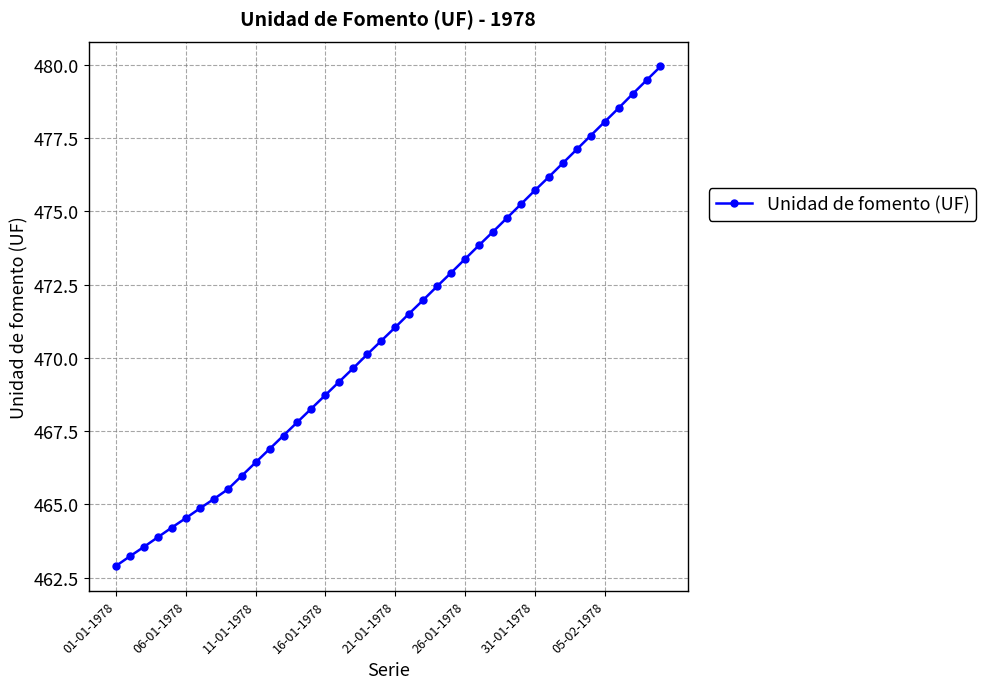

What is the minimum value shown in the chart?

462.9